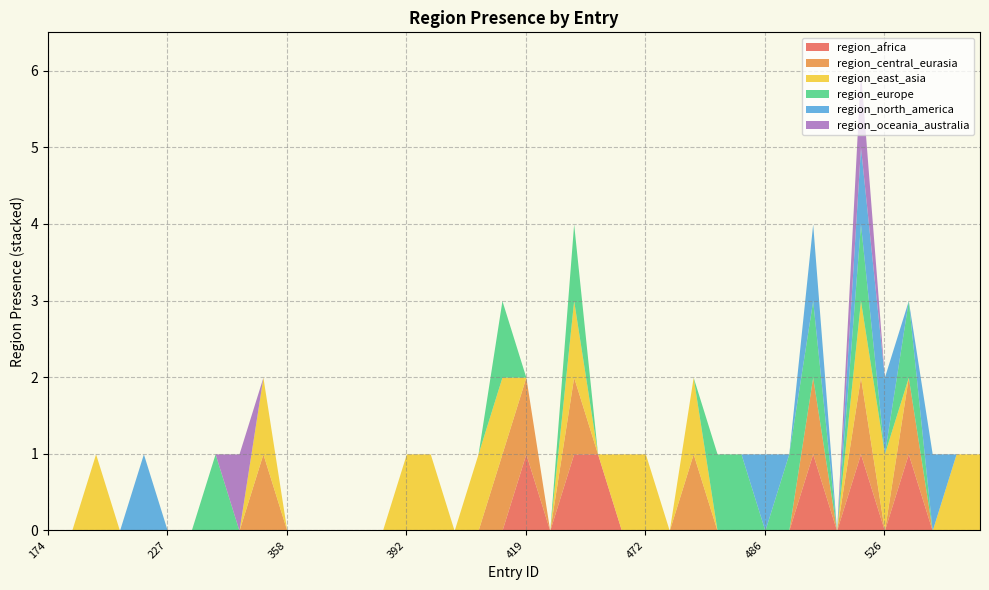

Does the chart display data point markers on the line(s)?

No